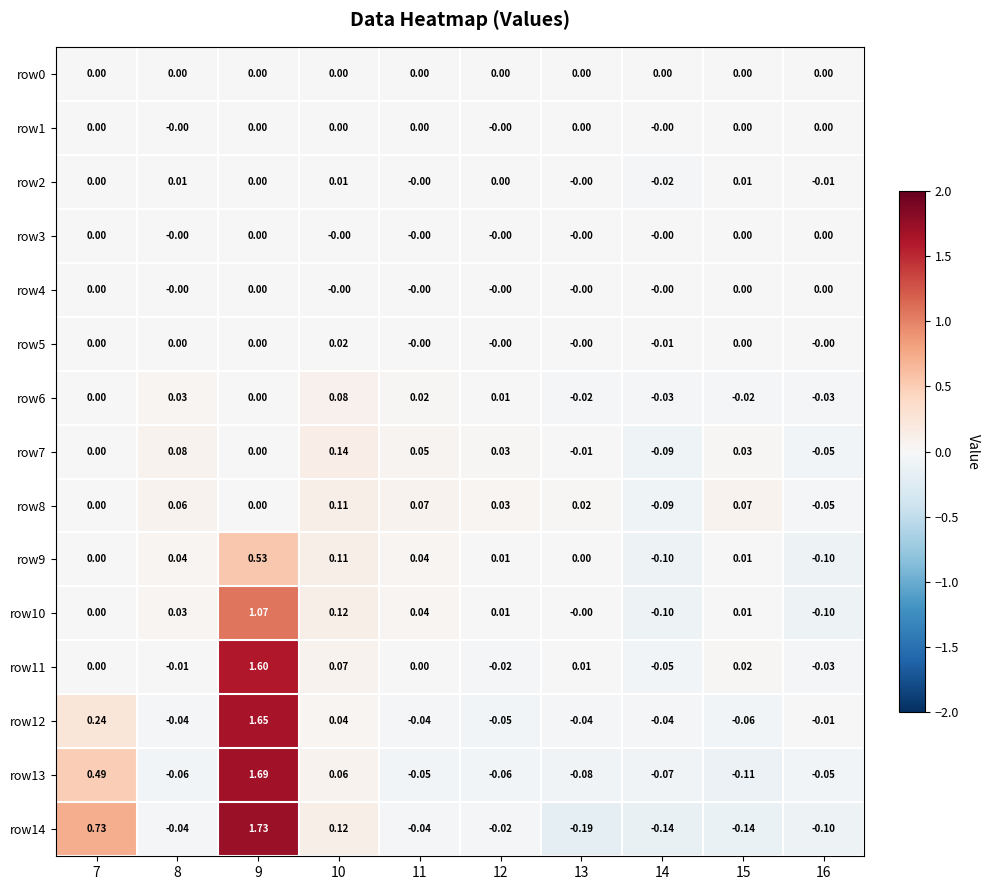

Is the value of row5 at 14 greater than the value of row0 at 12?

No